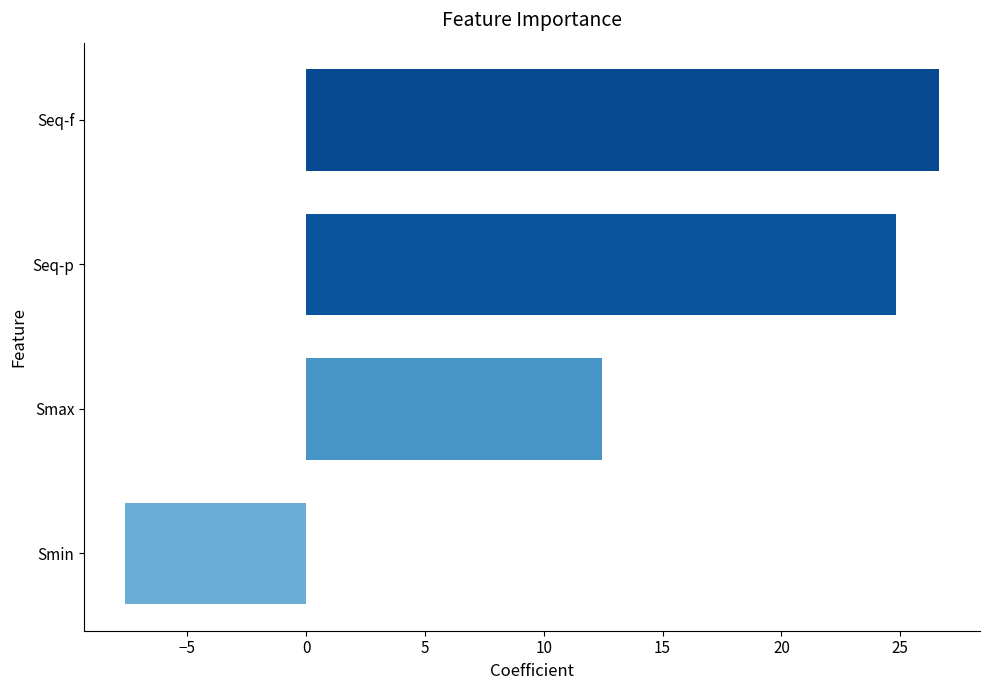

What is the value of the 4th bar from the top?

-7.6